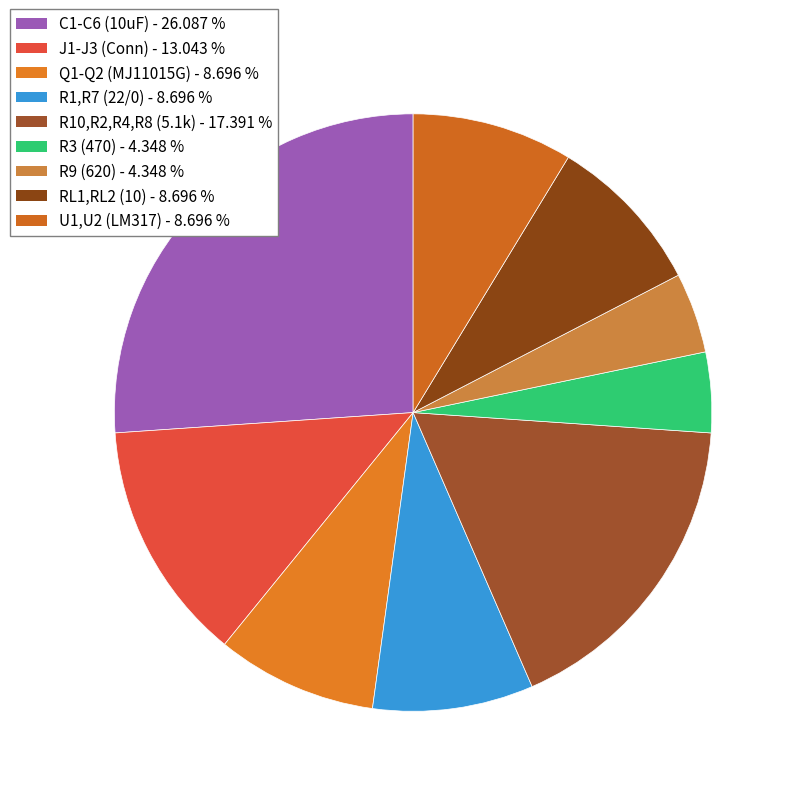

What is the smallest slice in the pie chart?

R3 (470)